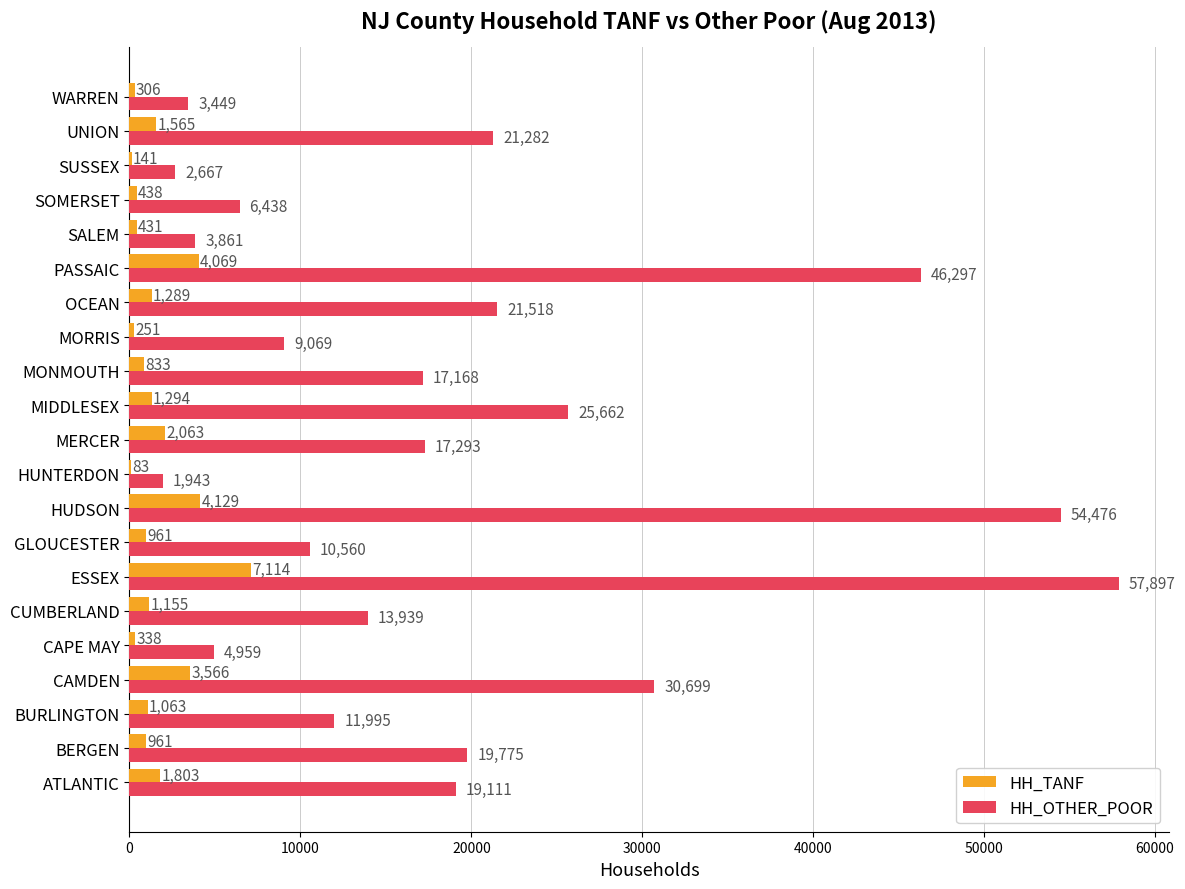

Which series changed the most between CUMBERLAND and HUNTERDON?

HH_OTHER_POOR